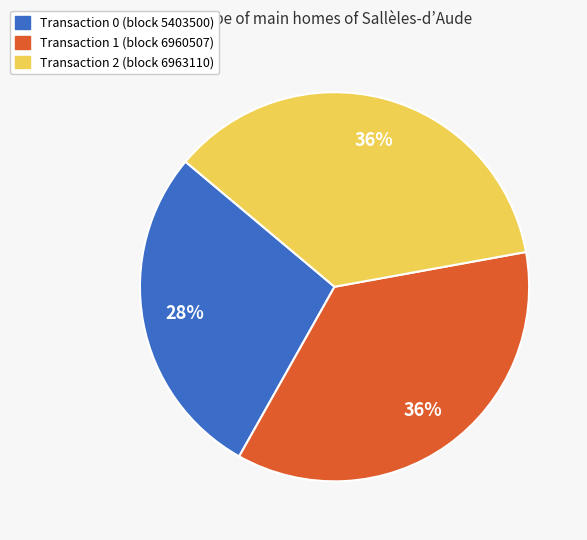

To the nearest percent, what is the average slice percentage?

33%